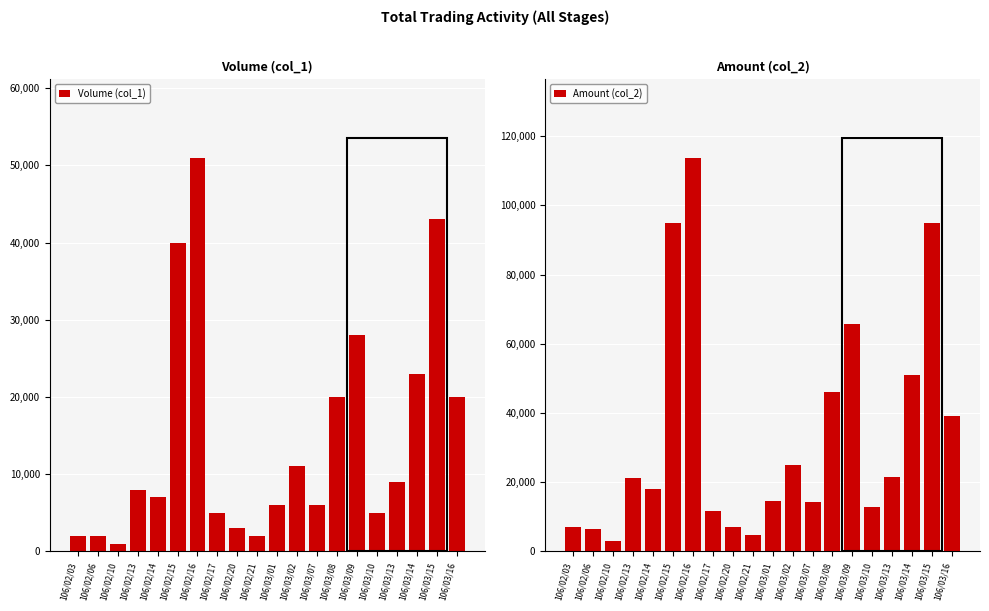

What is the value of the Amount (col_2) bar at the 5th from the left?

18080